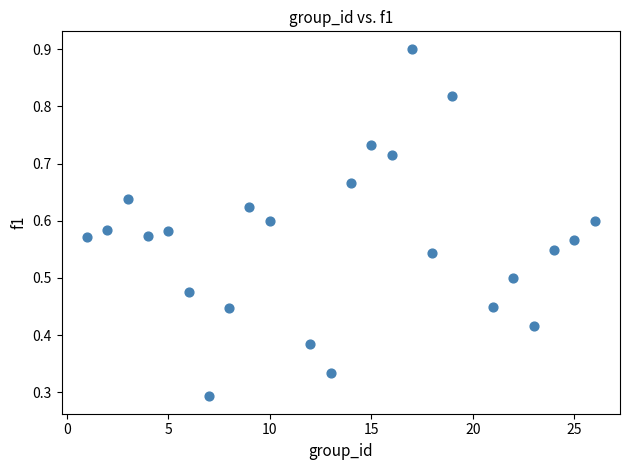

How many points are shown in the scatter plot?

24